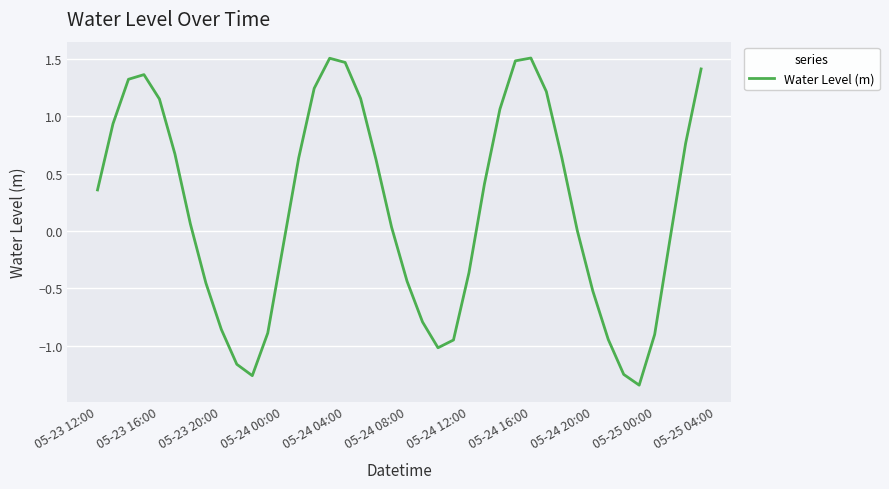

What is the sum of all values?

7.7